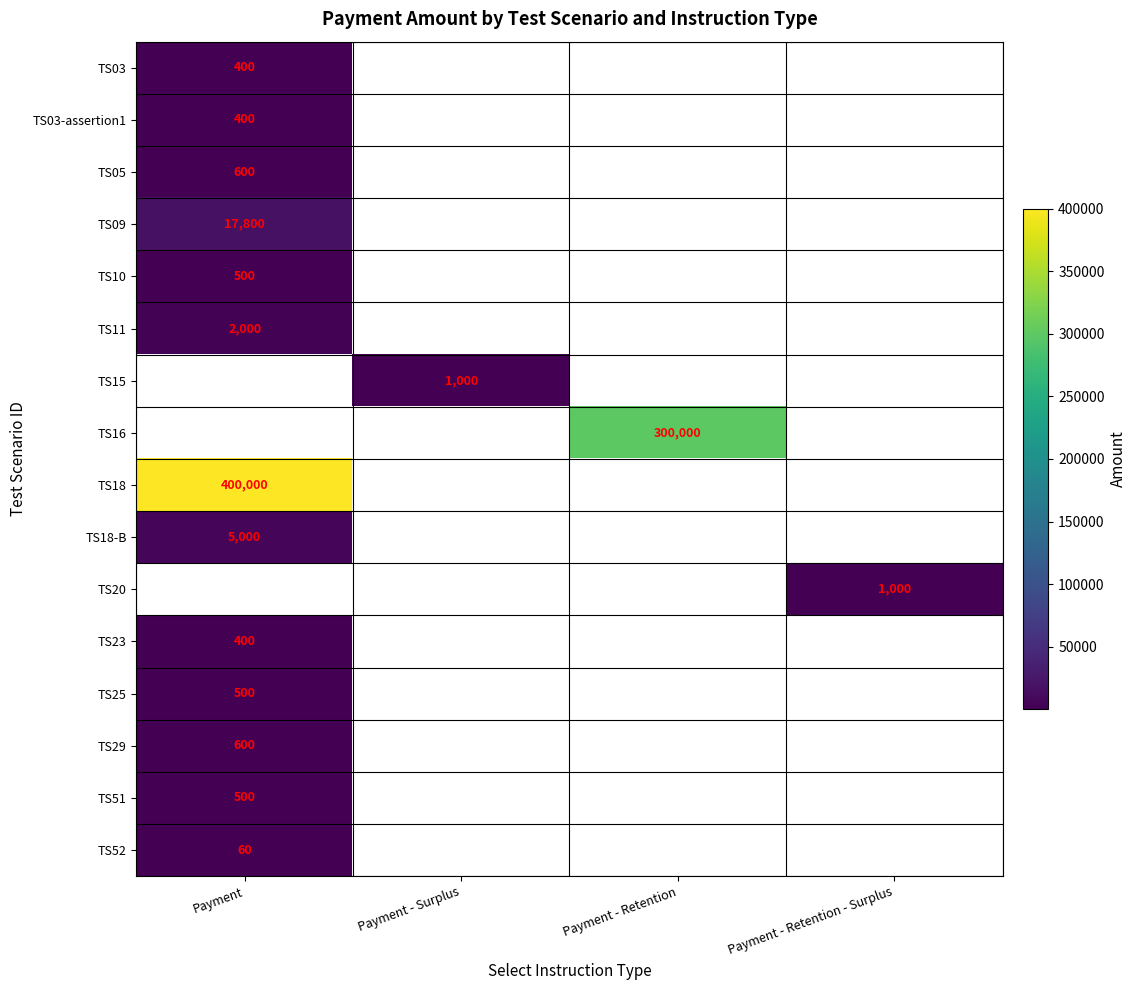

The value of TS18 at Payment is 400000. True or false?

True